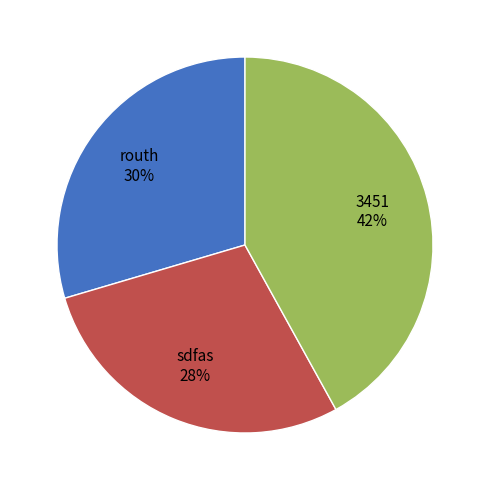

Count the number of slices in the pie.

3